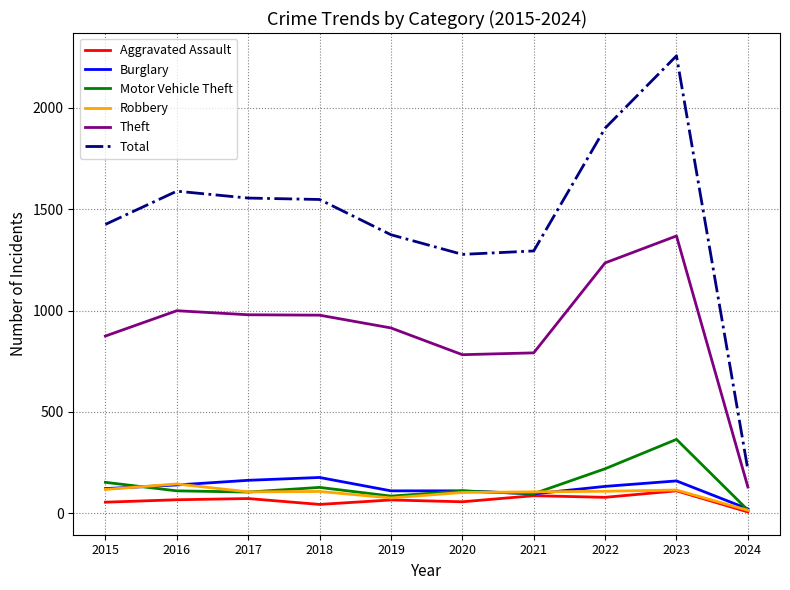

True or false: Total and Burglary intersect in this chart.

False